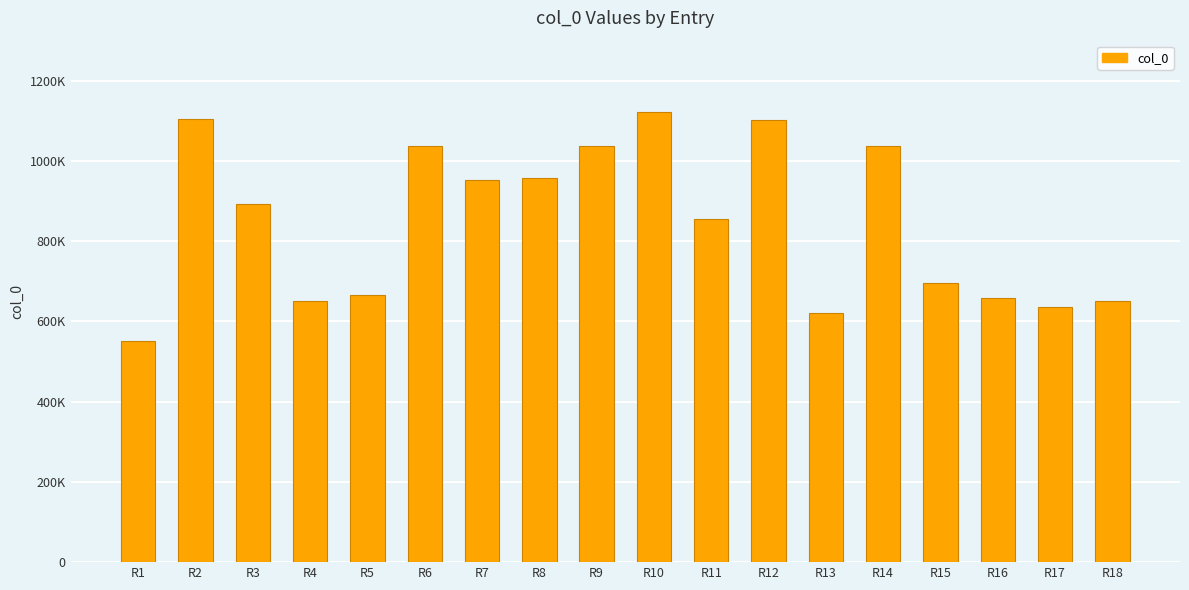

The value at R10 is 1121359. True or false?

True